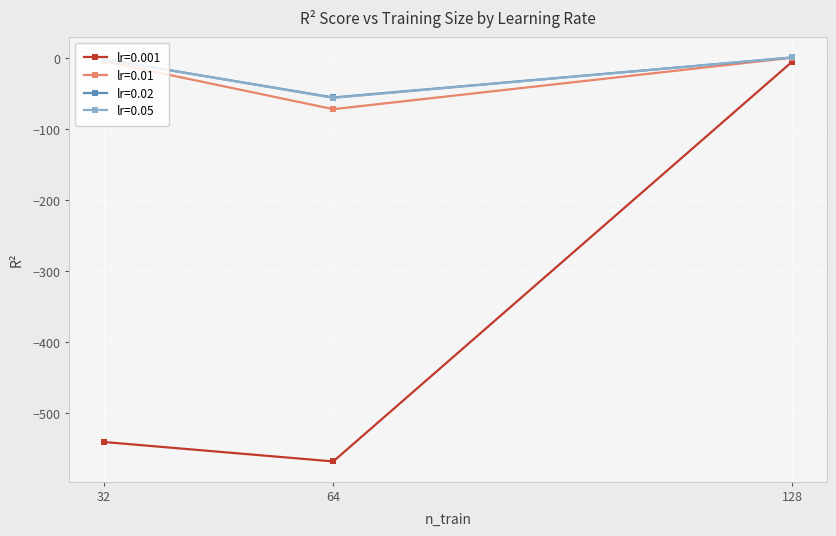

Which series has the widest spread of values?

lr=0.001